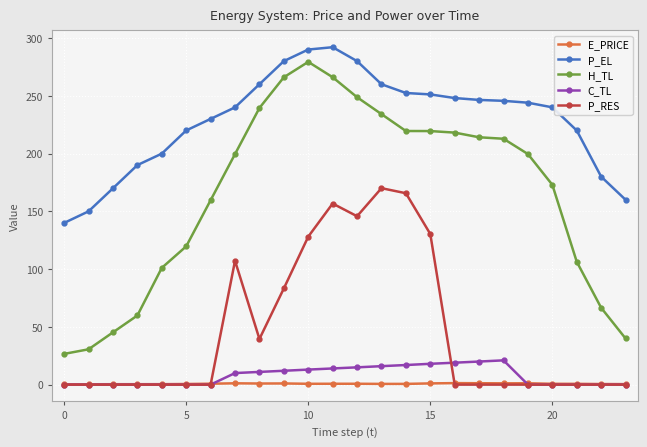

Which series has the largest range (max minus min)?

H_TL